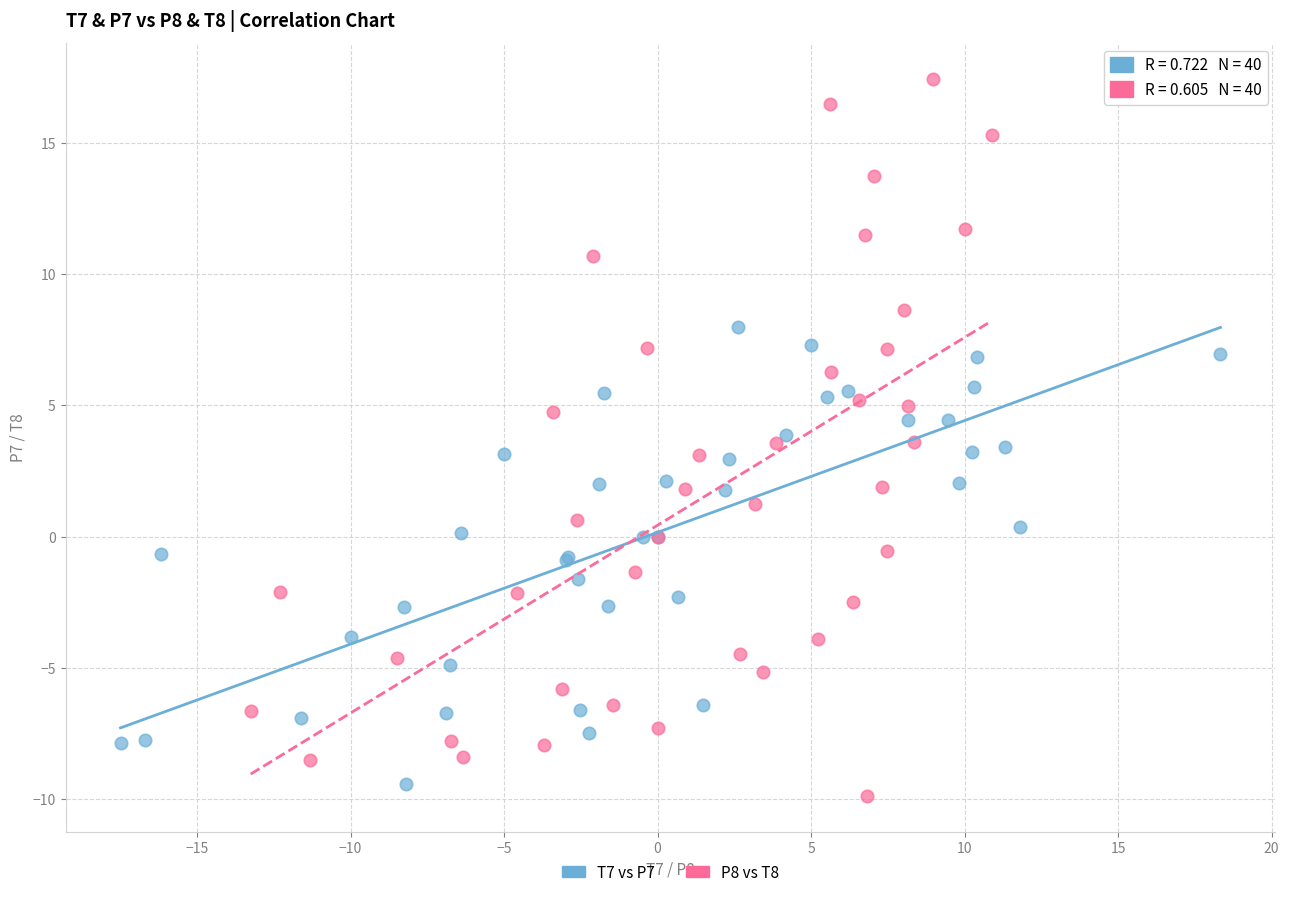

What are all the series names shown in the legend?

T7 vs P7, P8 vs T8